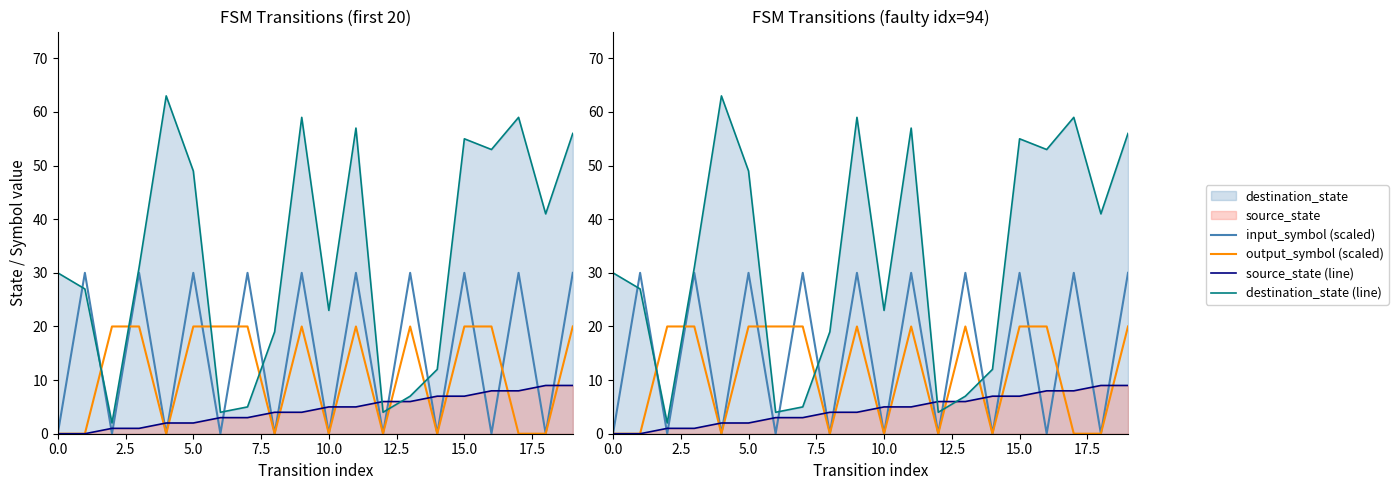

What is the difference between the highest and lowest values at 17?

59